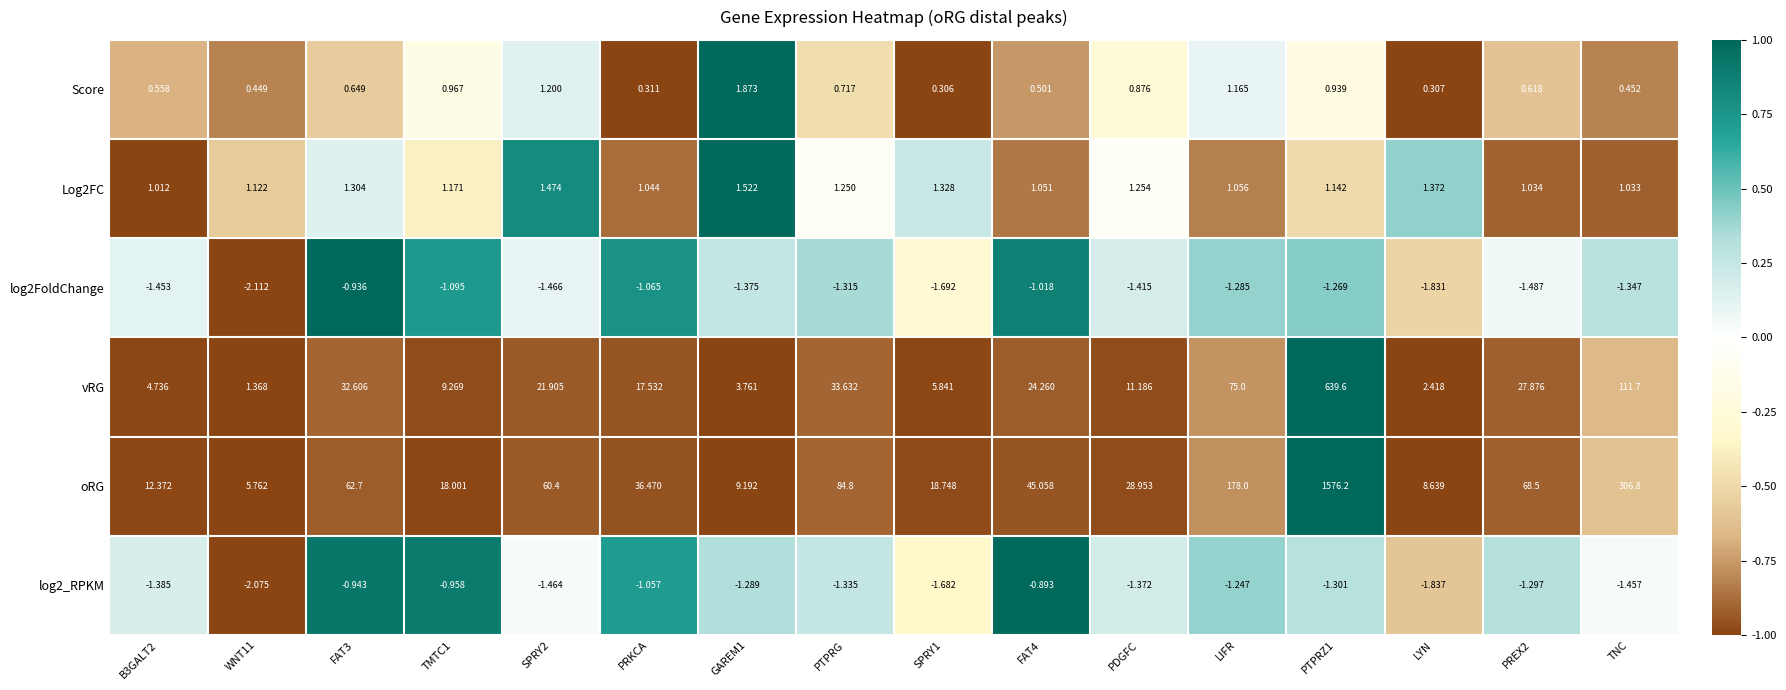

Is the value of log2FoldChange at SPRY1 greater than the value of Score at FAT4?

No